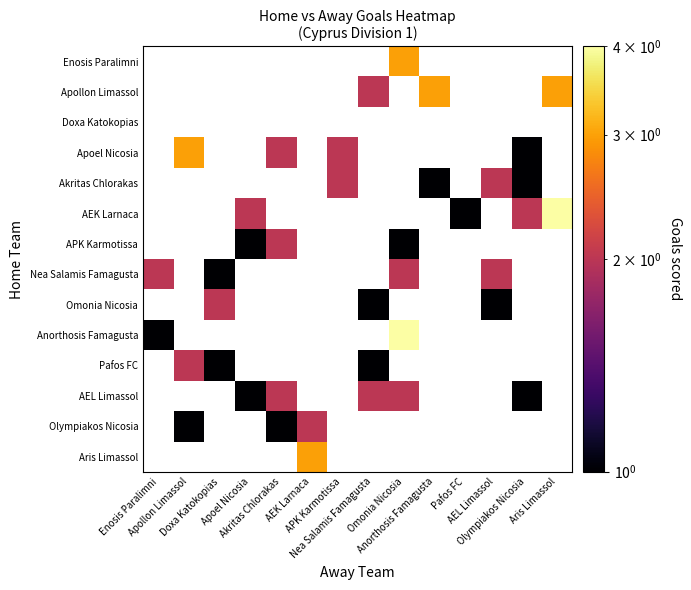

How many values in Nea Salamis Famagusta are above zero?

4